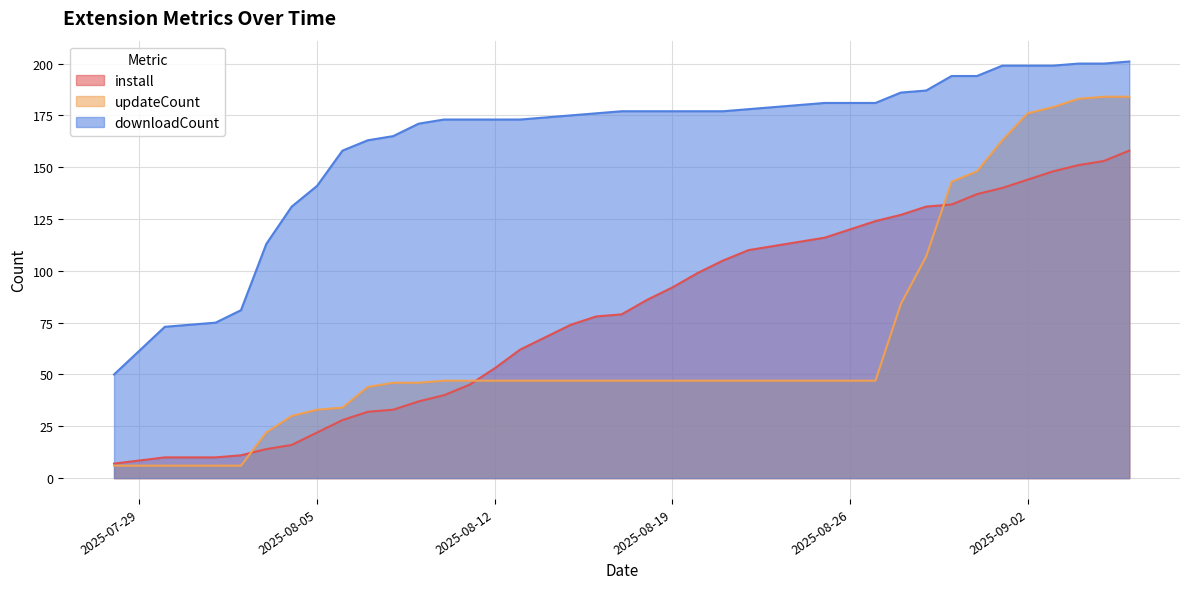

What are all the series names shown in the legend?

install, updateCount, downloadCount